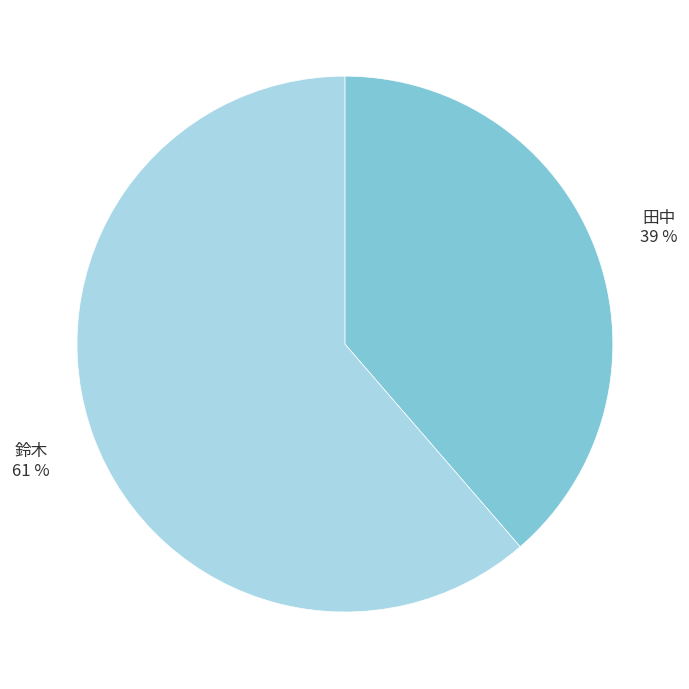

Between 田中 and 鈴木, which is larger?

鈴木